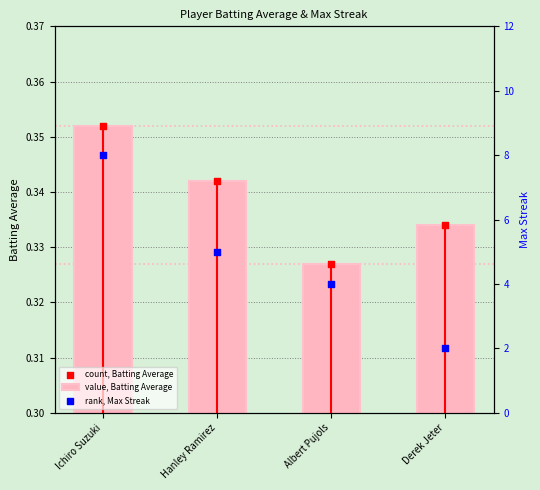

What are all the series names shown in the legend?

value, Batting Average, count, Batting Average, rank, Max Streak